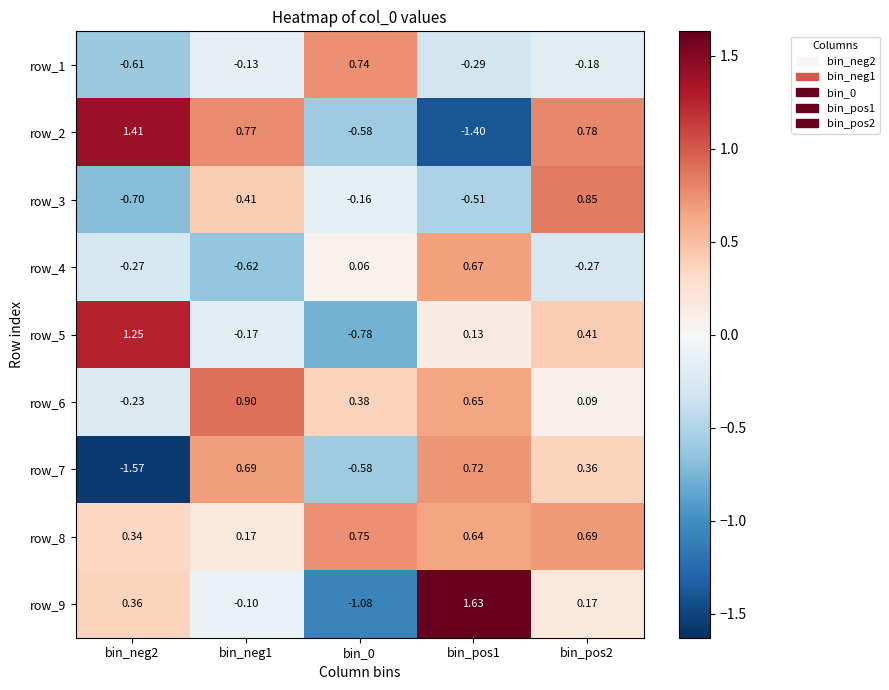

Is the value of row_4 at bin_pos1 greater than the value of row_7 at bin_neg2?

Yes